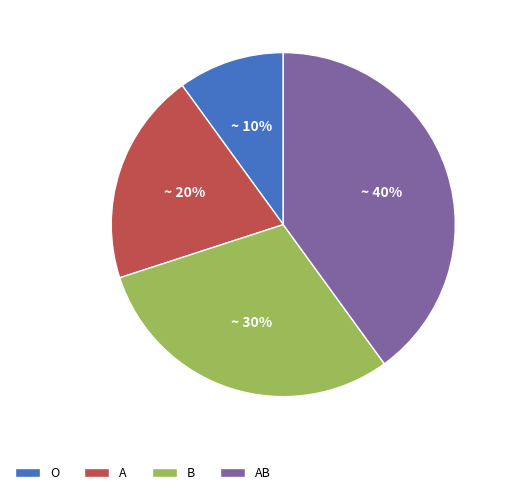

Is there a majority slice in this chart?

No